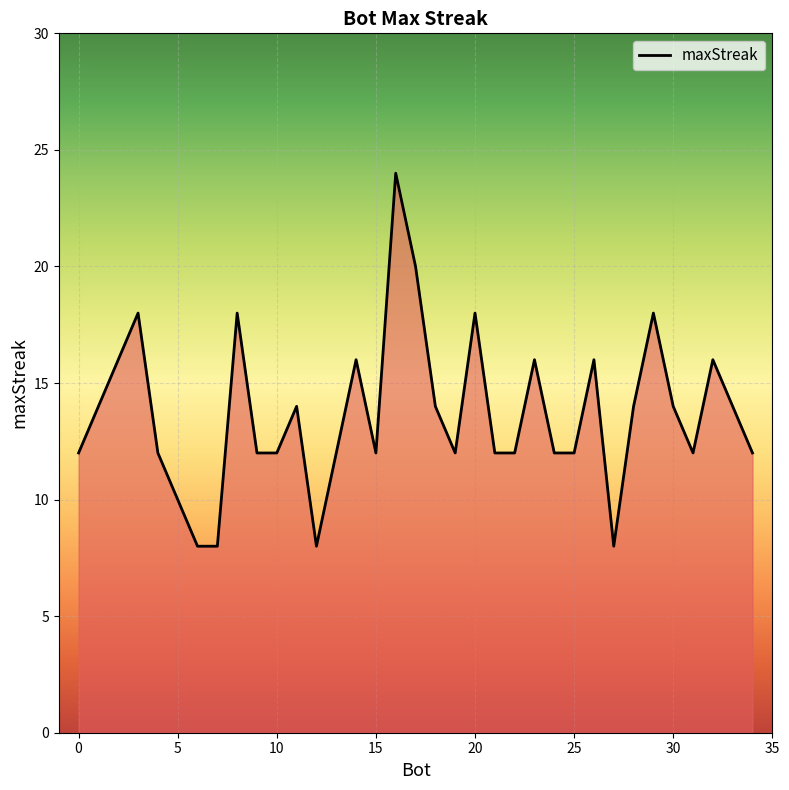

What is the smallest value displayed?

8